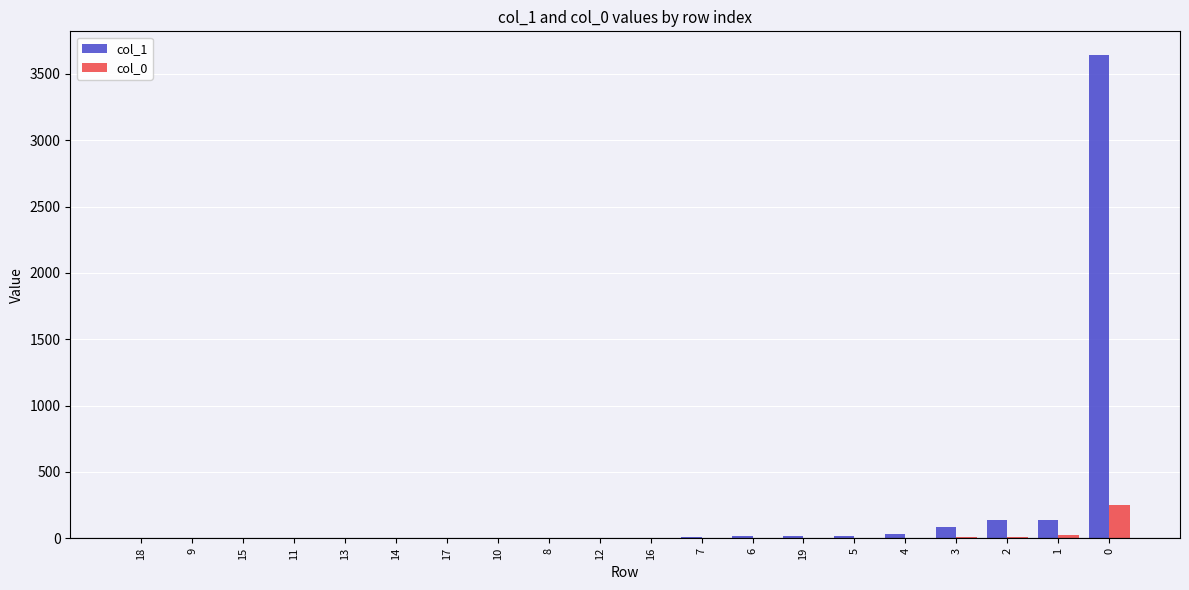

Which series changed the most between 3 and 1?

col_1